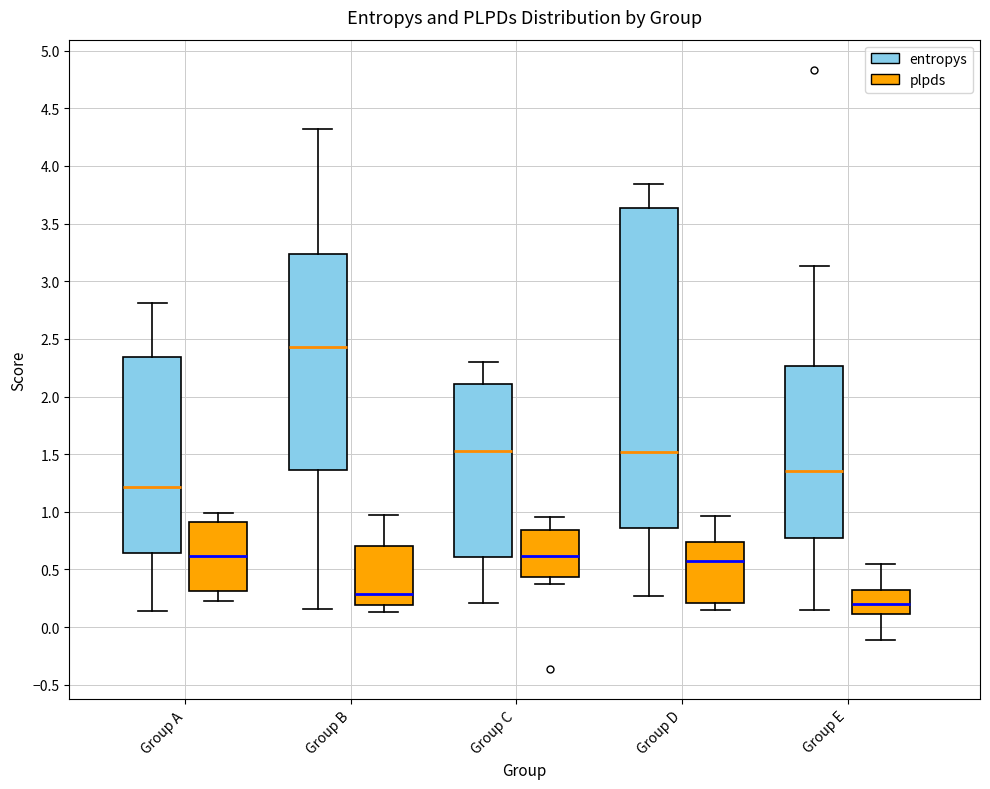

Reading left to right, transcribe this box plot: for each box, give where its median line is, the range the box spans, and where its two whiskers end, as read against the y-axis. The values are not printed on the chart, so give them approximately, as read against the axis.

Group A (entropys): median 1.20, box 0.65 to 2.35, whiskers 0.15 to 2.80
Group A (plpds): median 0.60, box 0.30 to 0.90, whiskers 0.20 to 1.00
Group B (entropys): median 2.45, box 1.35 to 3.25, whiskers 0.15 to 4.30
Group B (plpds): median 0.30, box 0.20 to 0.70, whiskers 0.15 to 0.95
Group C (entropys): median 1.50, box 0.60 to 2.10, whiskers 0.20 to 2.30
Group C (plpds): median 0.60, box 0.45 to 0.85, whiskers 0.35 to 0.95
Group D (entropys): median 1.50, box 0.85 to 3.65, whiskers 0.25 to 3.85
Group D (plpds): median 0.55, box 0.20 to 0.75, whiskers 0.15 to 0.95
Group E (entropys): median 1.35, box 0.75 to 2.25, whiskers 0.15 to 3.15
Group E (plpds): median 0.20, box 0.10 to 0.30, whiskers -0.10 to 0.55